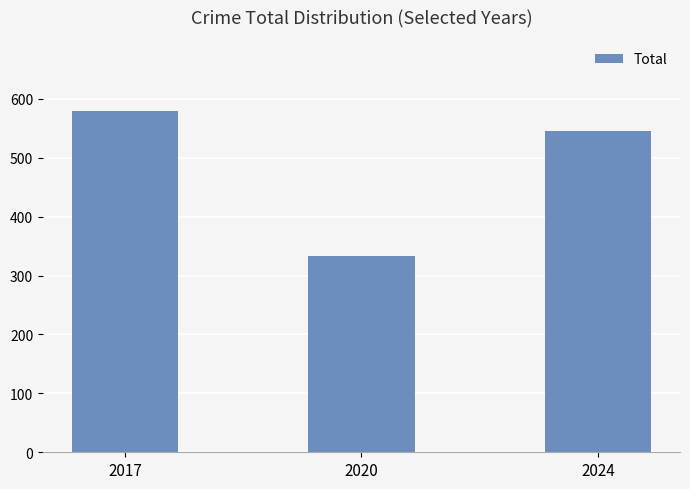

The value at 2024 is 545. True or false?

True